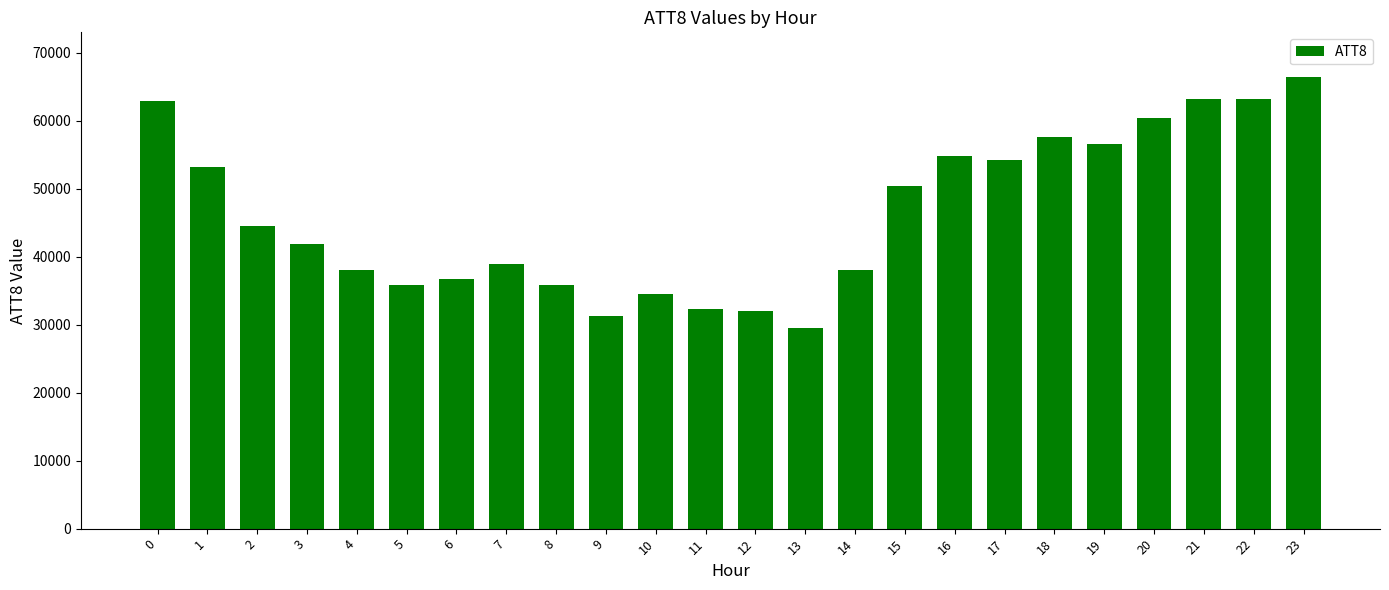

The value at 14 is 53976. True or false?

False